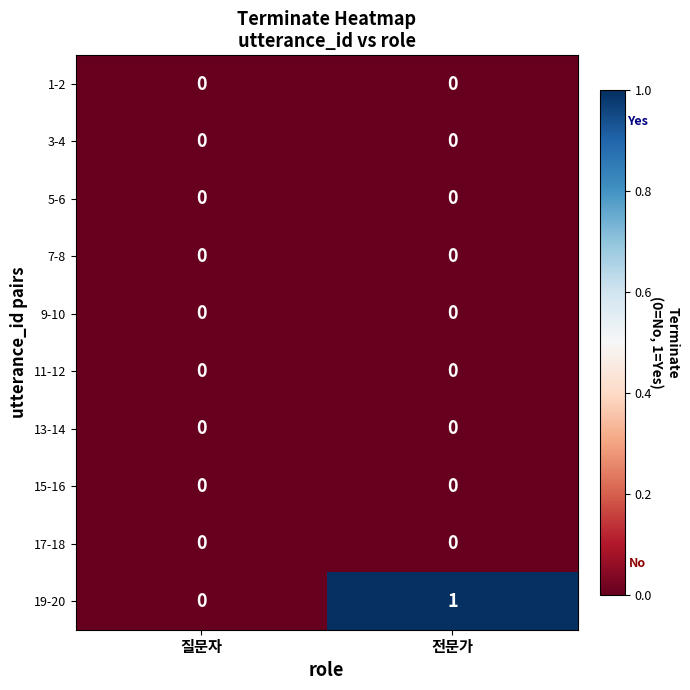

Which series has the largest total across all categories?

19-20